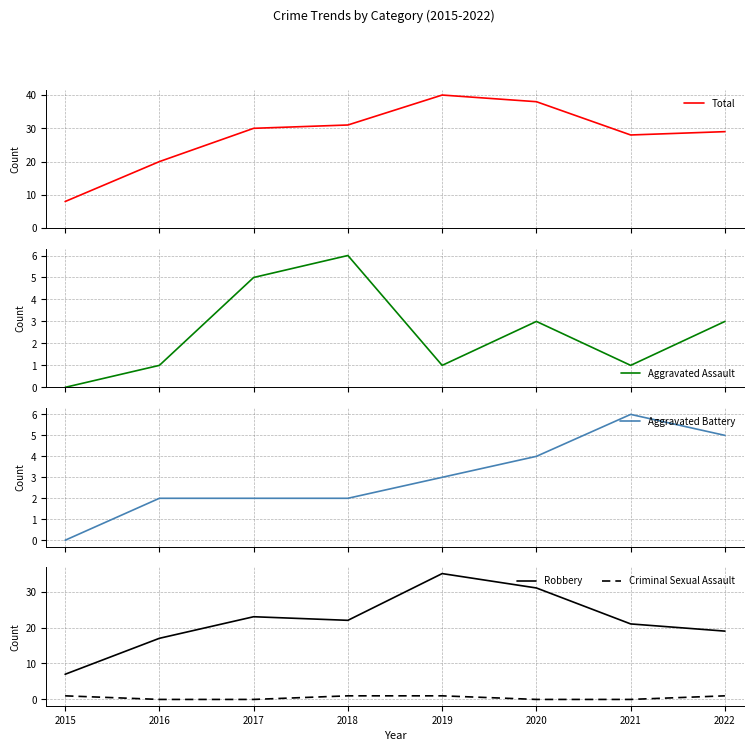

How many data points in Aggravated Battery are above 3?

3